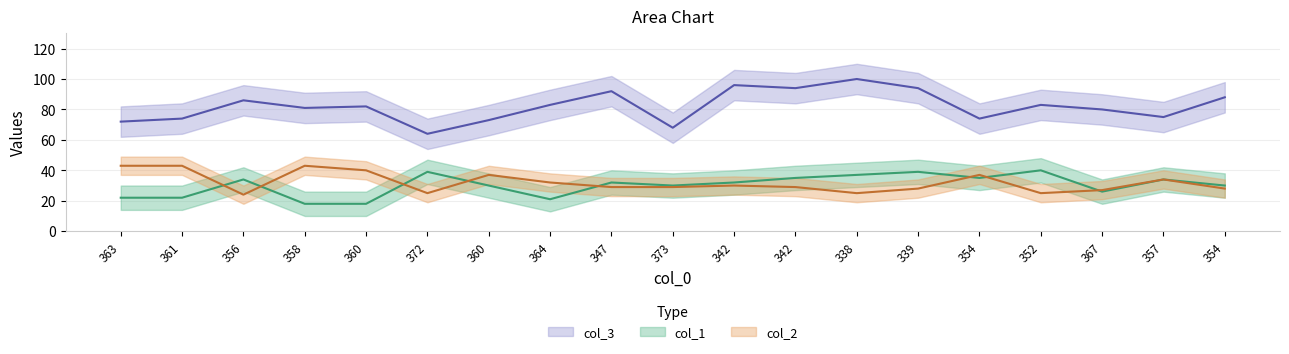

What is the difference between the col_1 values at 360 and 373?

12